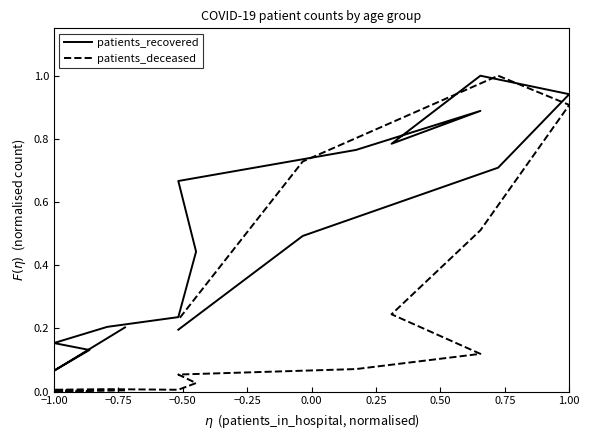

List the series in order of their peak value, highest first.

patients_recovered, patients_deceased